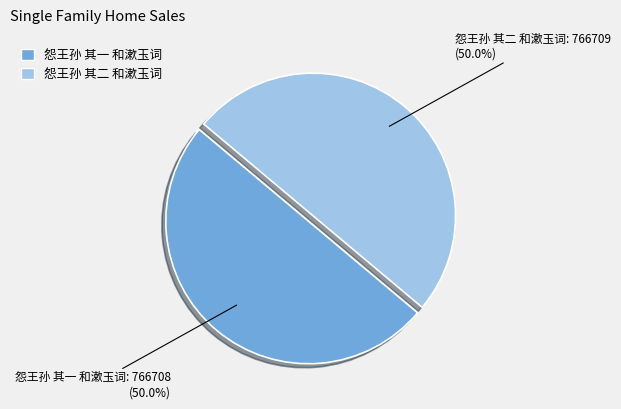

What is the ratio of the value at 怨王孙 其一 和漱玉词 to the value at 怨王孙 其二 和漱玉词?

1.0